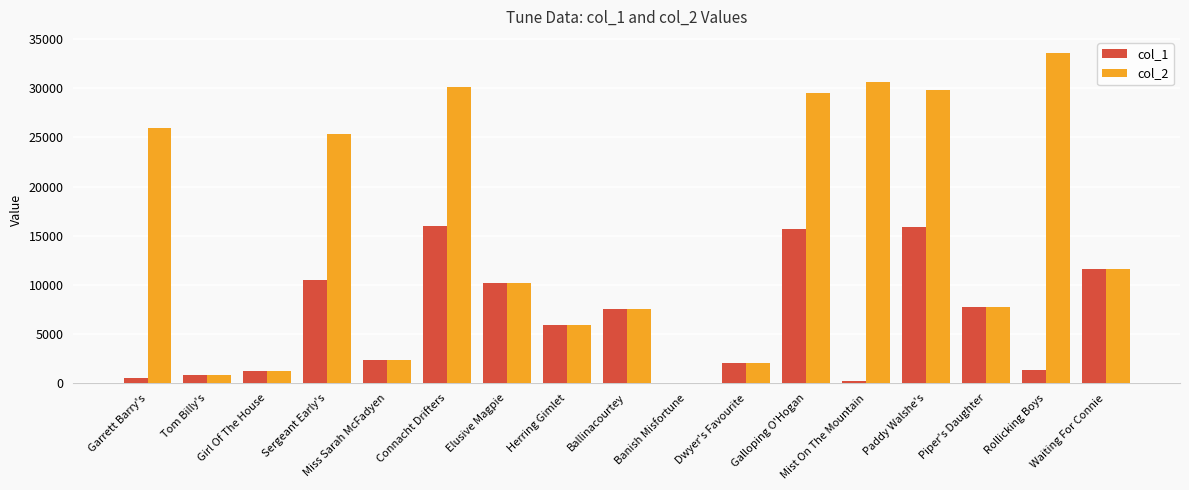

How many categories are shown in the chart?

17